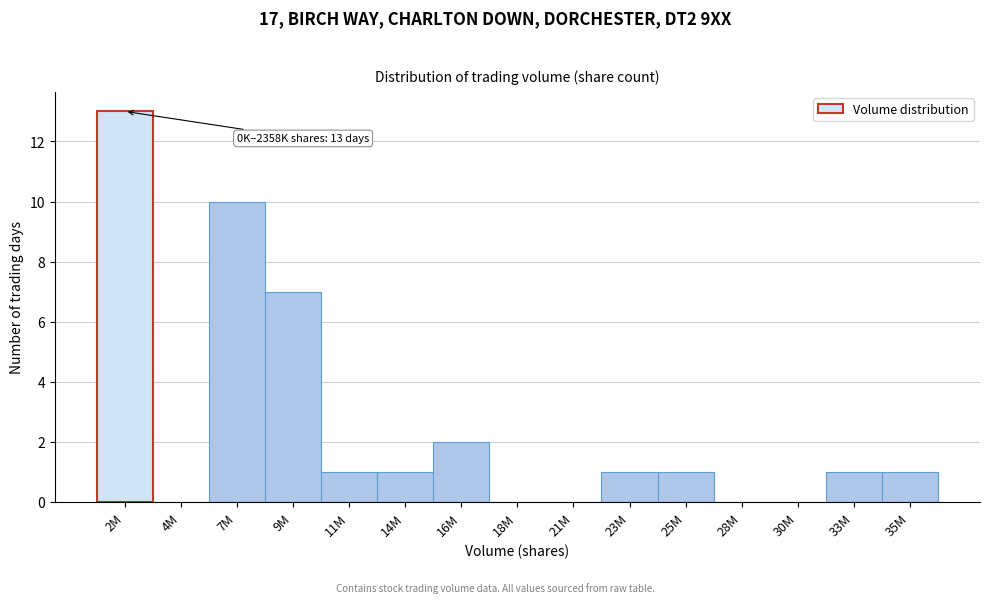

Reading right to left, list all the values displayed in this chart.

35M=1	33M=1	30M=0	28M=0	25M=1	23M=1	21M=0	18M=0	16M=2	14M=1	11M=1	9M=7	7M=10	4M=0	2M=13